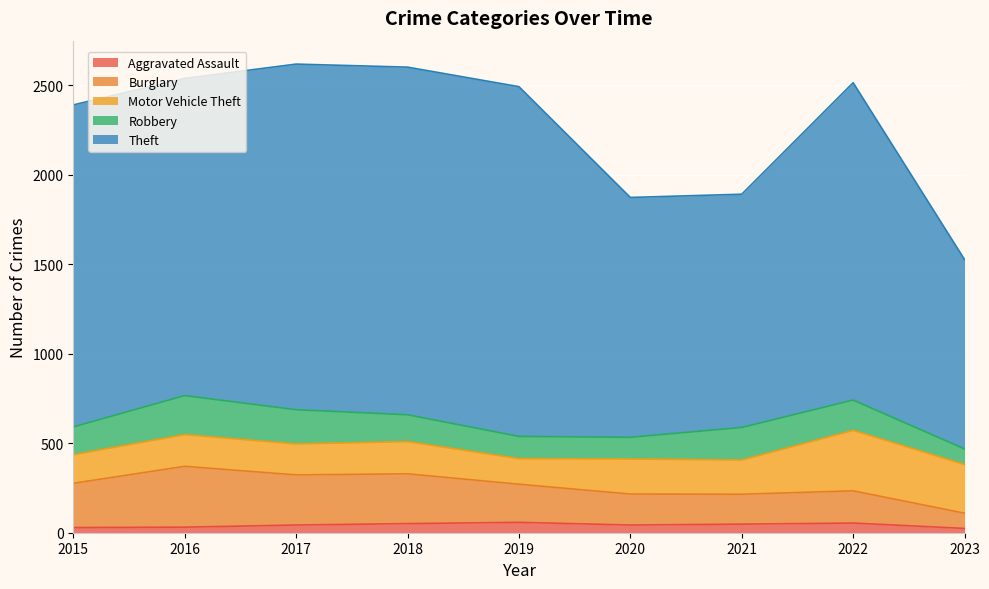

Is it true that Robbery equals 169 at 2022?

True